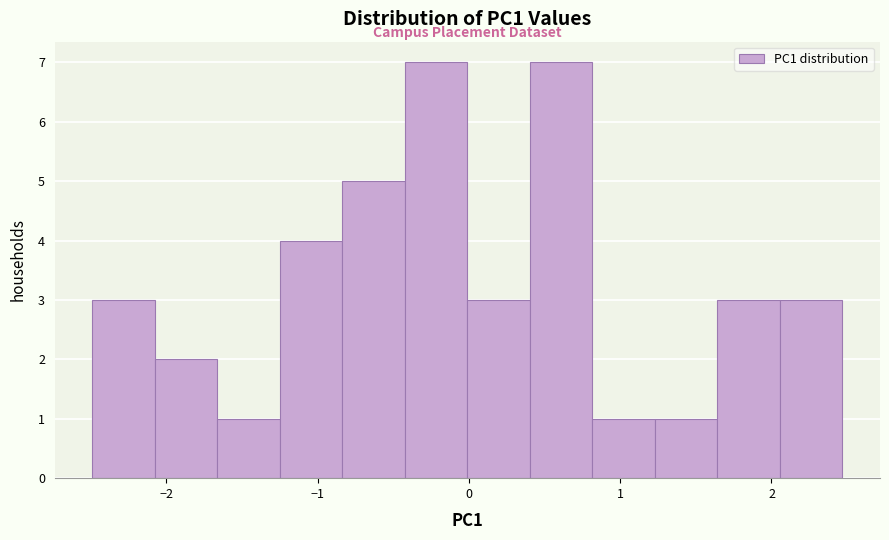

Reading left to right, list every bar in this chart as the range it spans on the x-axis followed by its height. Neither the bar edges nor the heights are printed on the chart, so give them approximately, as read against the axes.

-2.5 to -2.1: 3
-2.1 to -1.7: 2
-1.7 to -1.2: 1
-1.2 to -0.8: 4
-0.8 to -0.4: 5
-0.4 to 0.0: 7
0.0 to 0.4: 3
0.4 to 0.8: 7
0.8 to 1.2: 1
1.2 to 1.6: 1
1.6 to 2.1: 3
2.1 to 2.5: 3